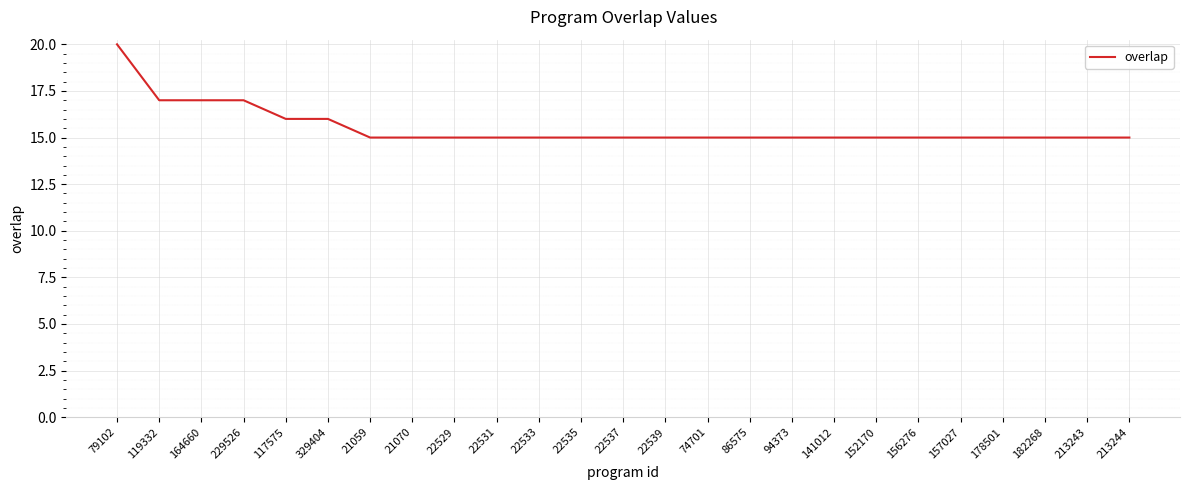

What is the maximum value shown in the chart?

20